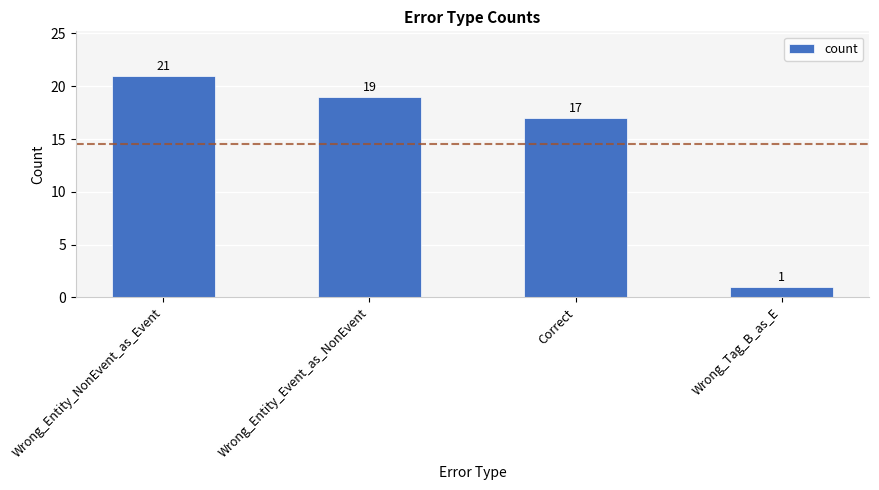

What is the value of the 1st bar from the left?

21